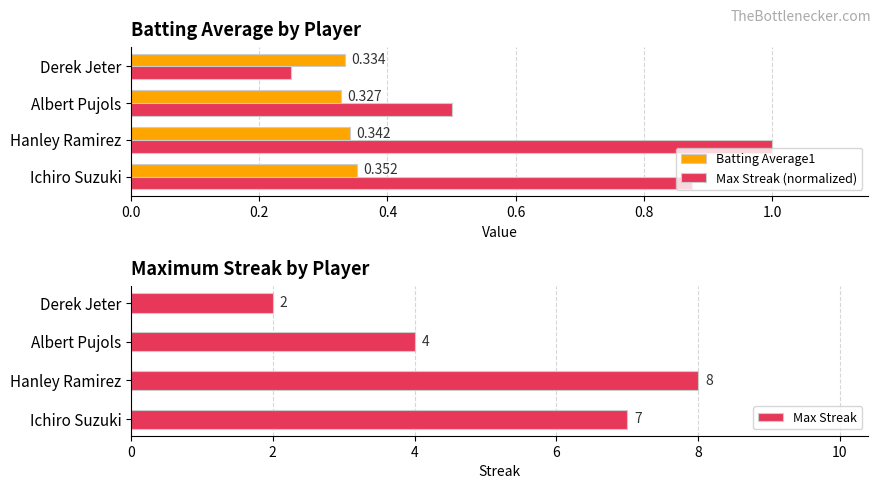

Count the Batting Average1 values in the range 0 to 1.

4